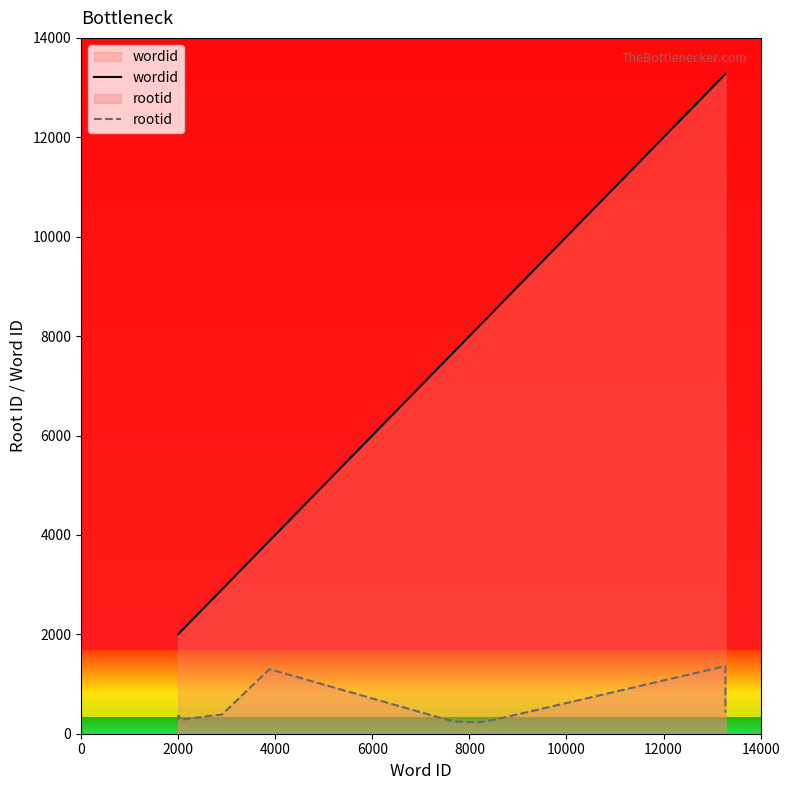

What is the difference between the second highest and second lowest values in the rootid series?

1054